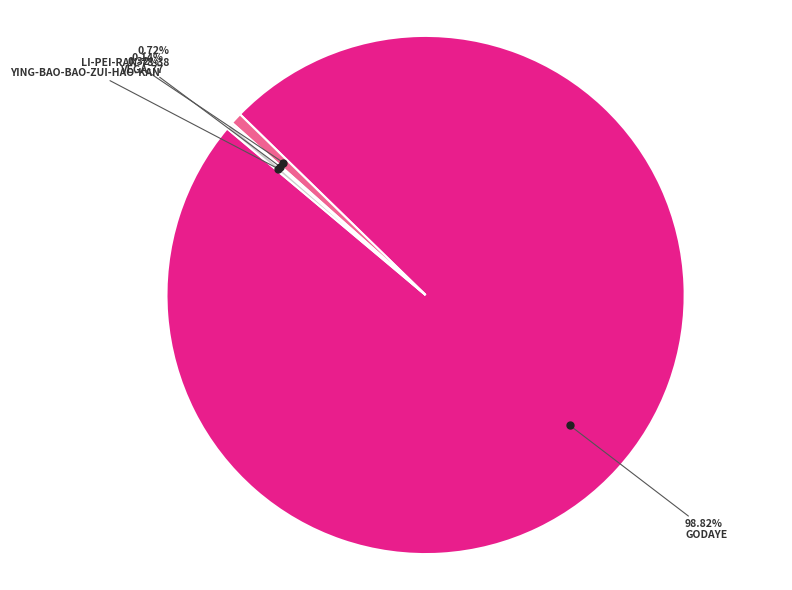

Is there a majority slice in this chart?

Yes